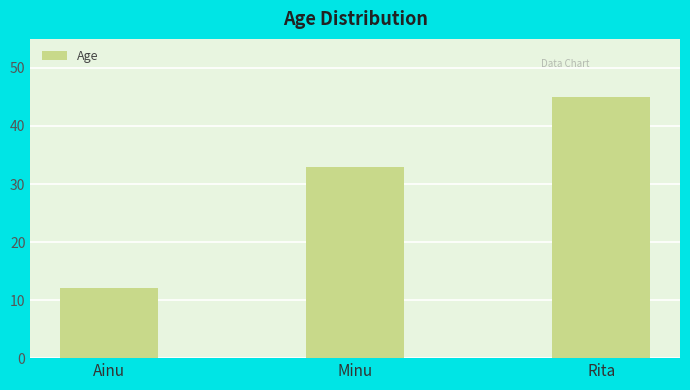

Between Ainu and Rita, which is larger?

Rita